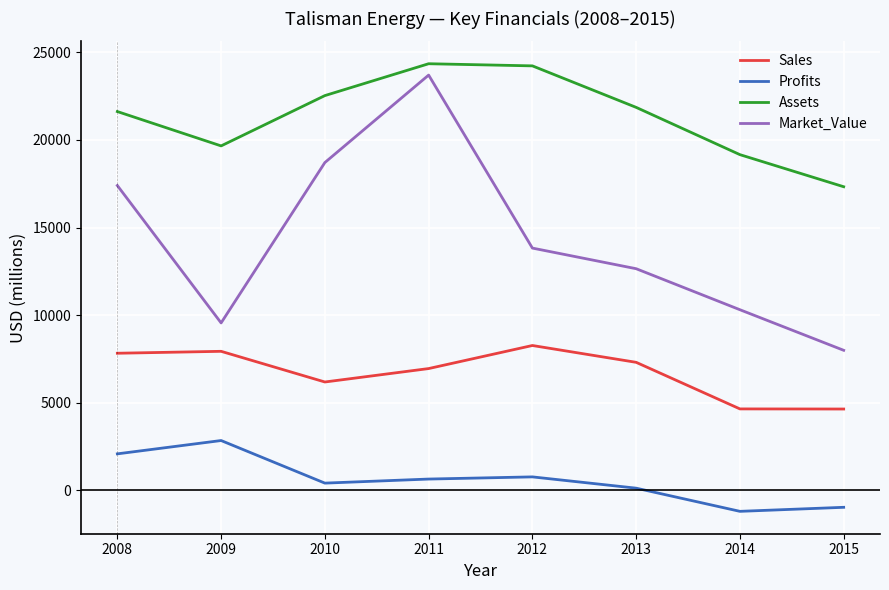

What is the minimum value for Profits?

-1190.0